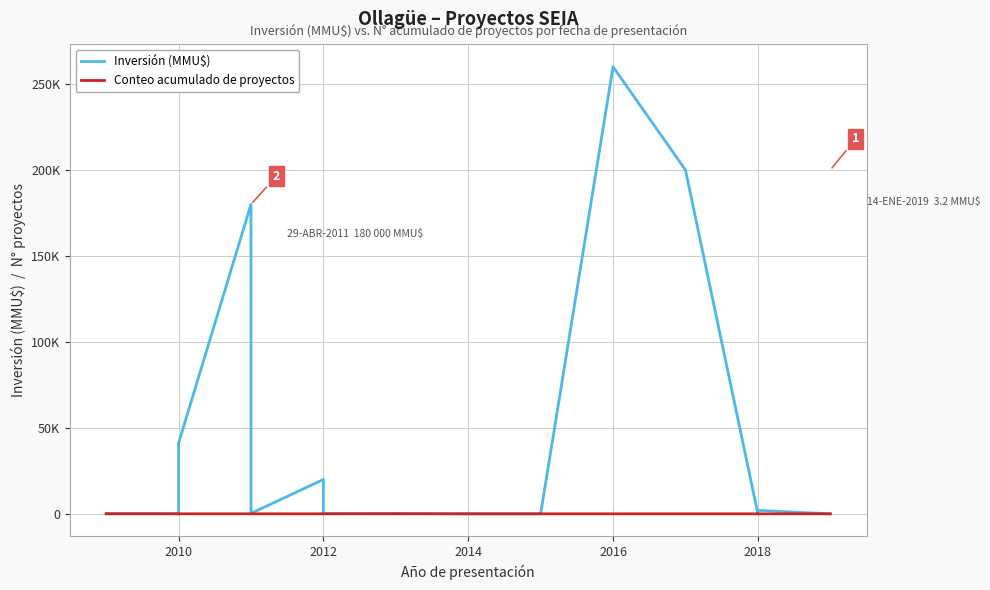

At which category does the chart reach its minimum across all series?

2014